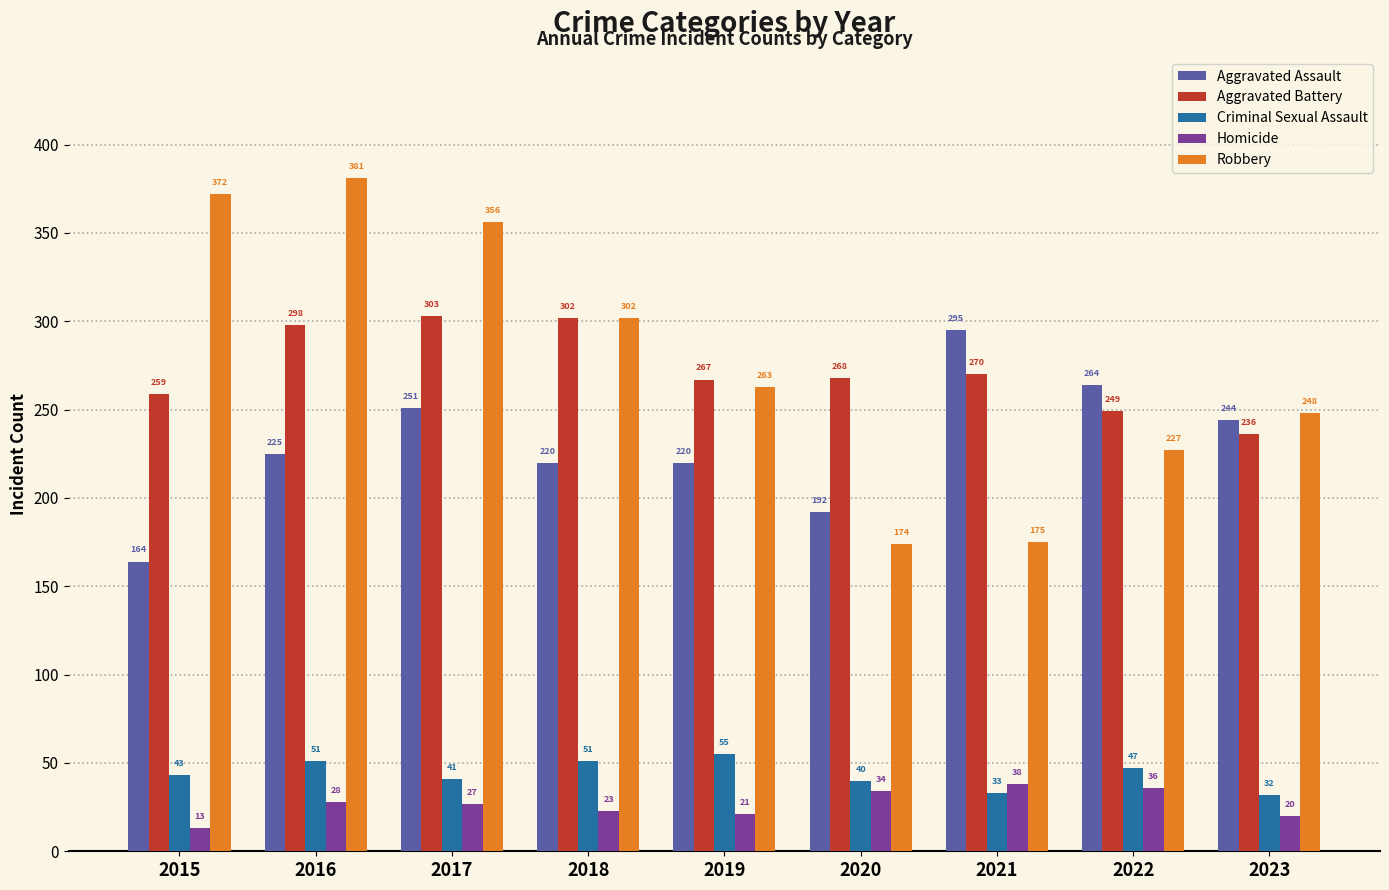

The Robbery series shows 507 at 2015. True or false?

False